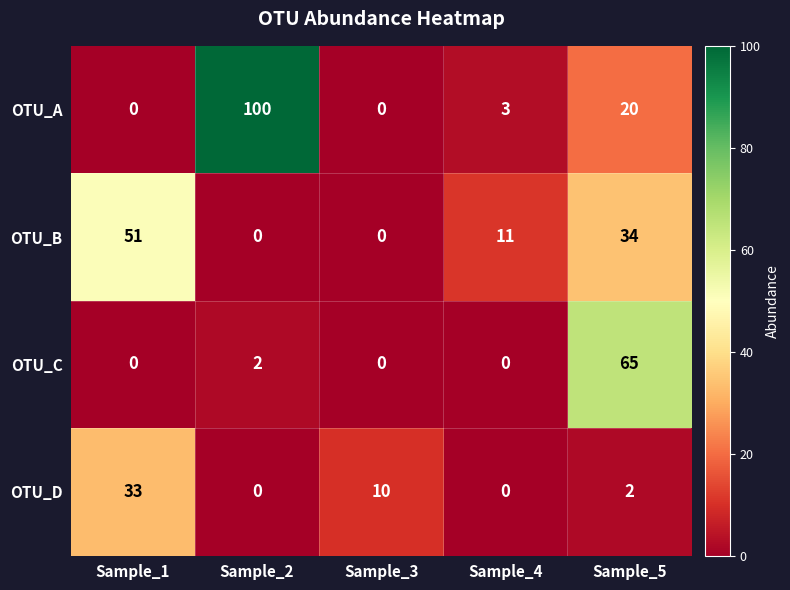

Count the number of data series in this chart.

4